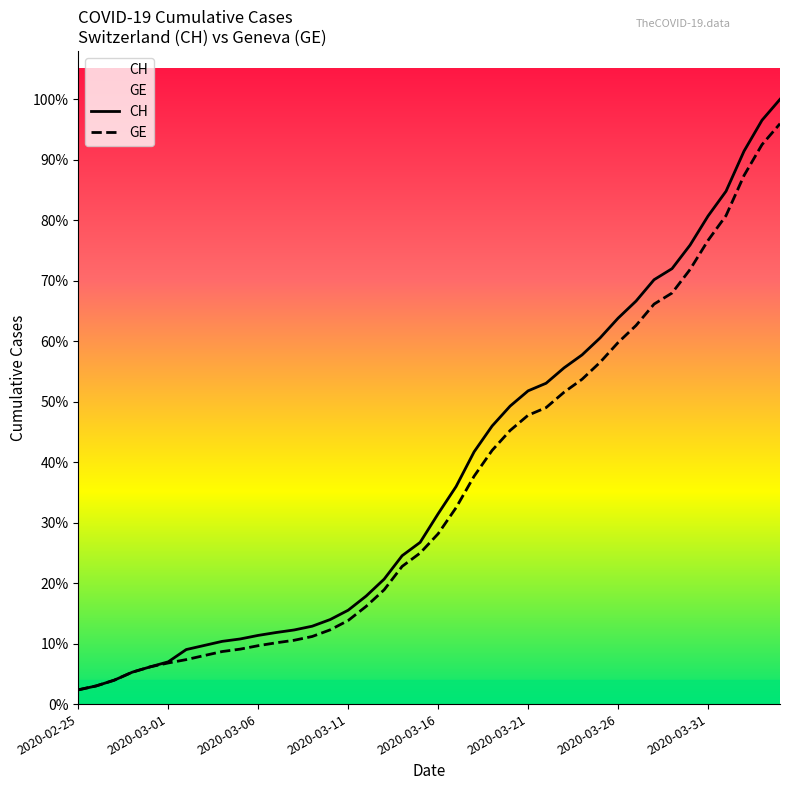

Is the value of GE at 21 greater than the value of CH at 19?

Yes